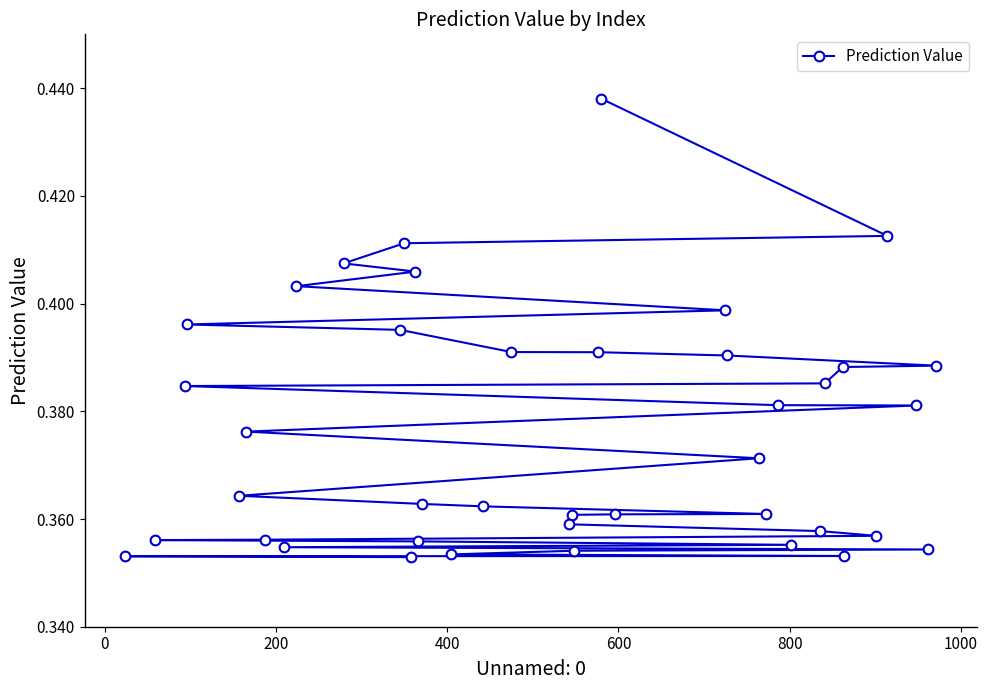

How many lines are shown in the chart?

1